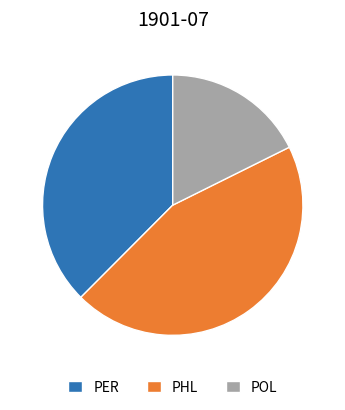

Is the sum of PER and PHL greater than half?

Yes